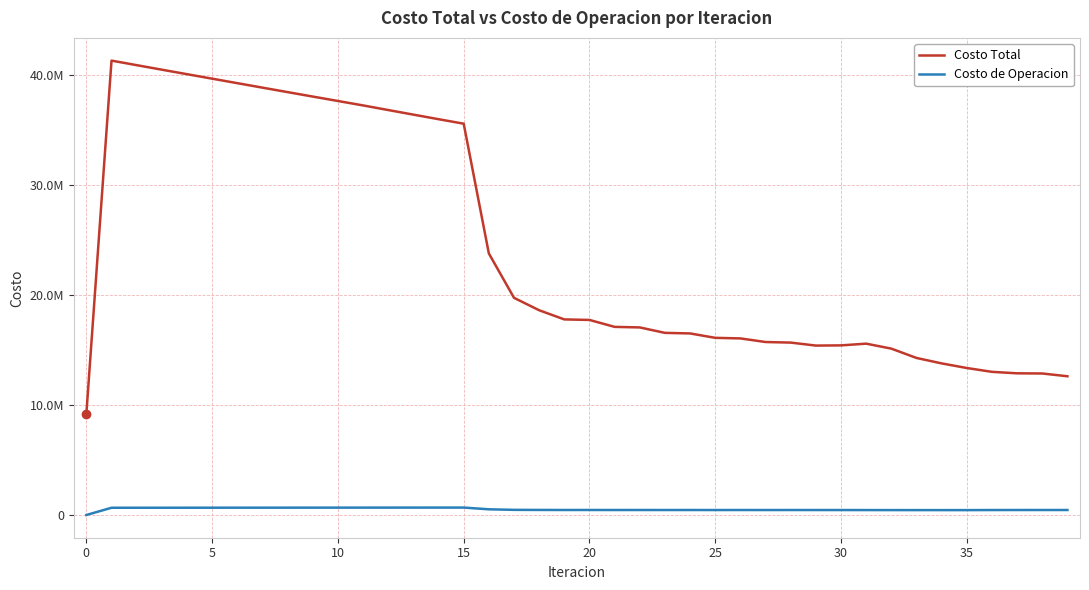

Does the chart have visible grid lines?

Yes